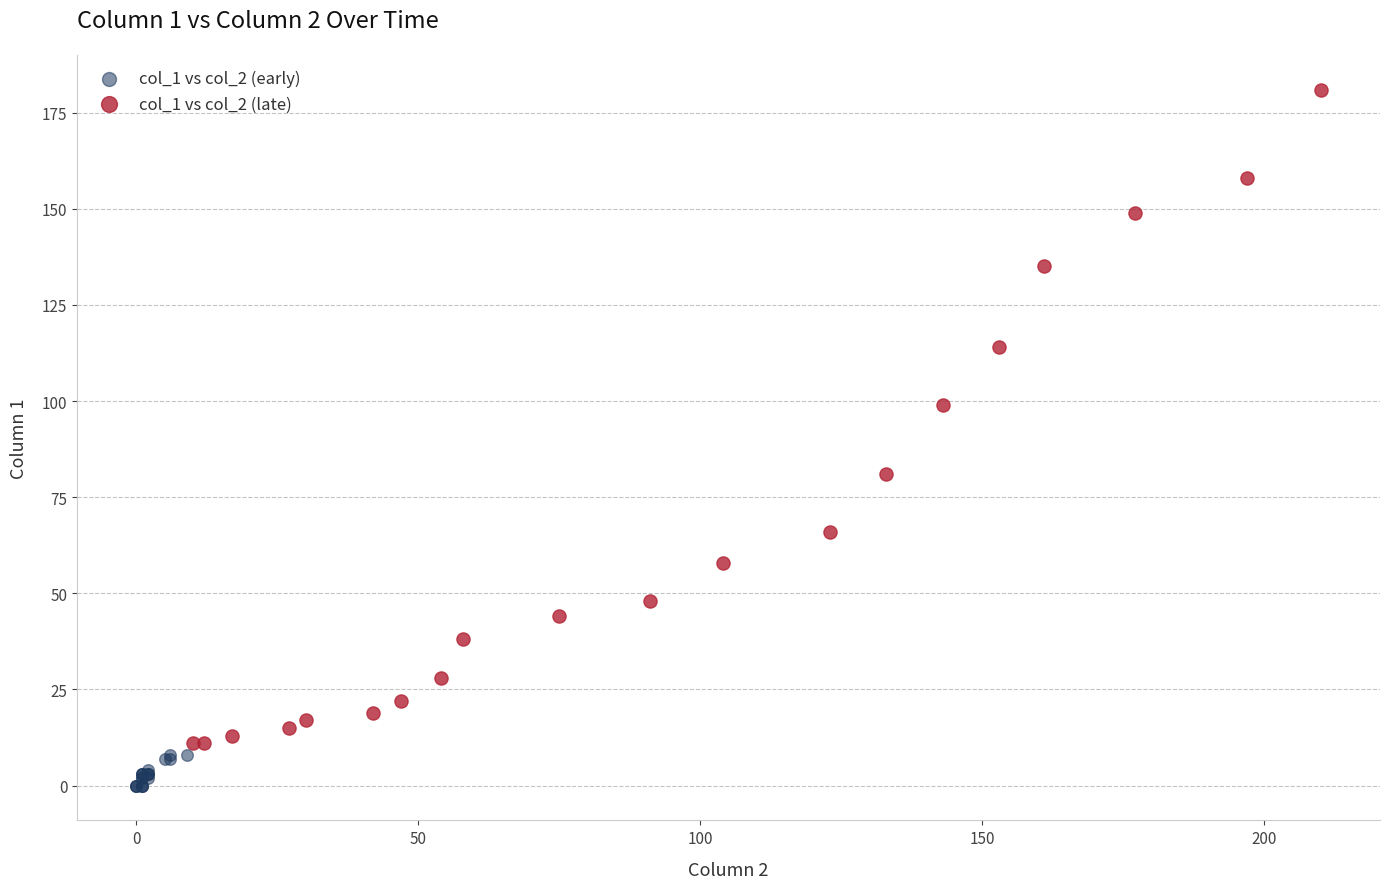

Which series reaches the minimum Y coordinate?

col_1 vs col_2 (early)